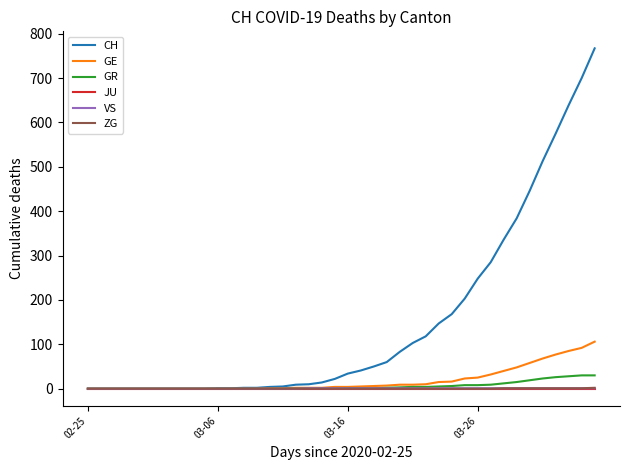

Which series has the largest total across all categories?

CH